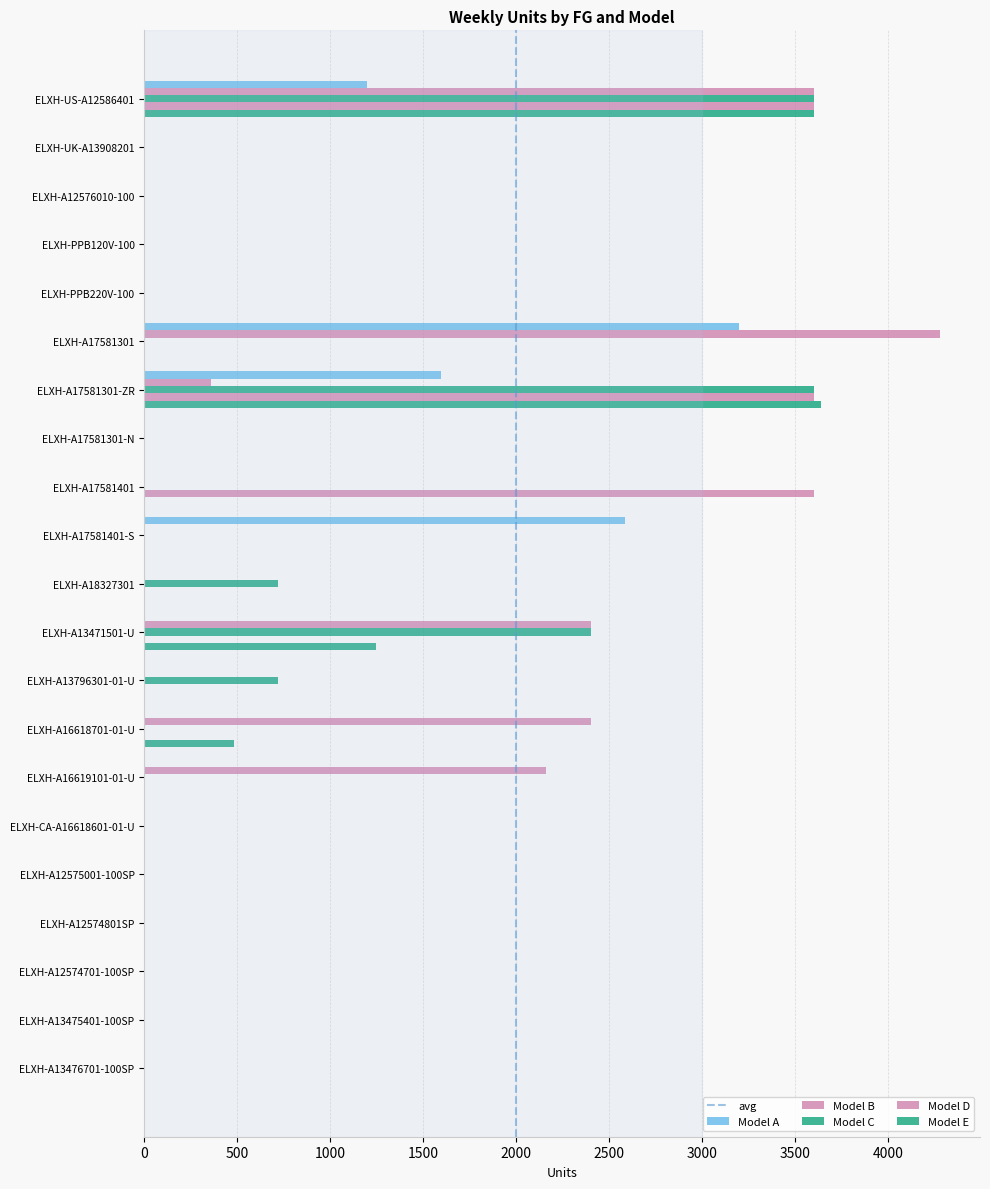

How many data points does each series have?

21